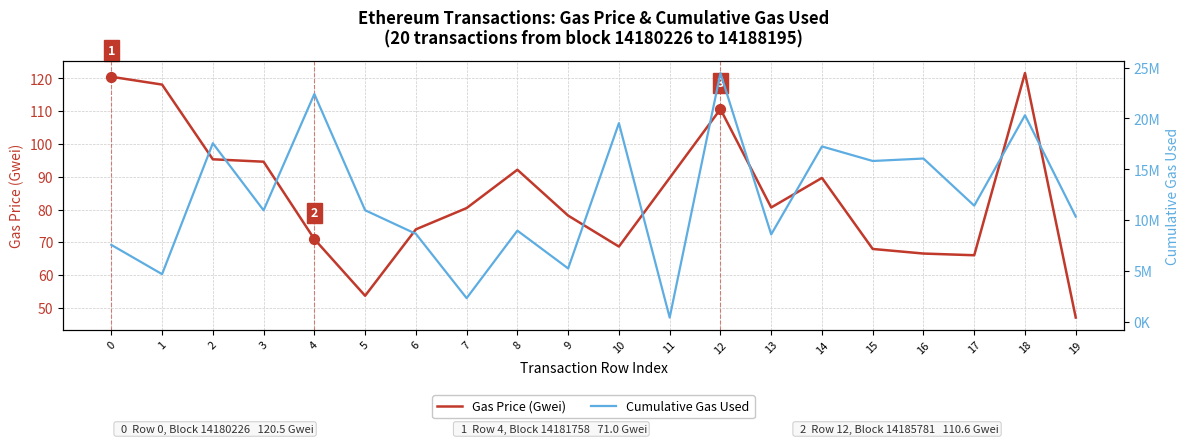

Which series has the largest total across all categories?

Cumulative Gas Used